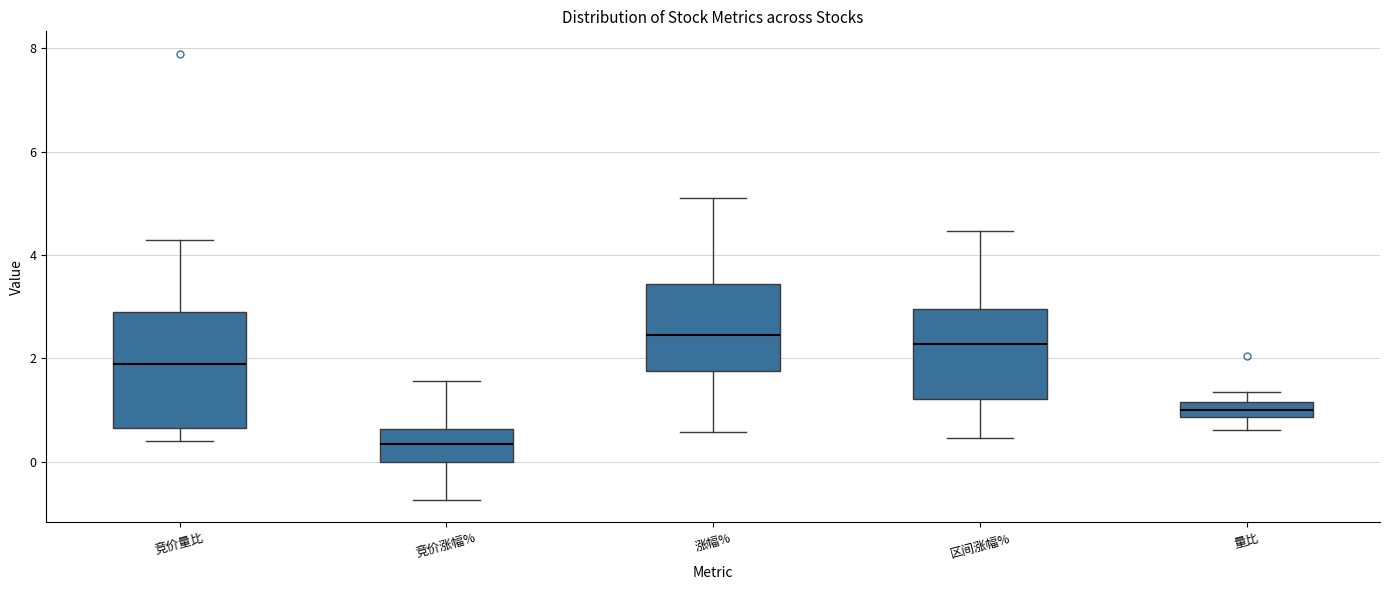

Comparing the boxes themselves (not the whiskers), which one is the tallest?

竞价量比